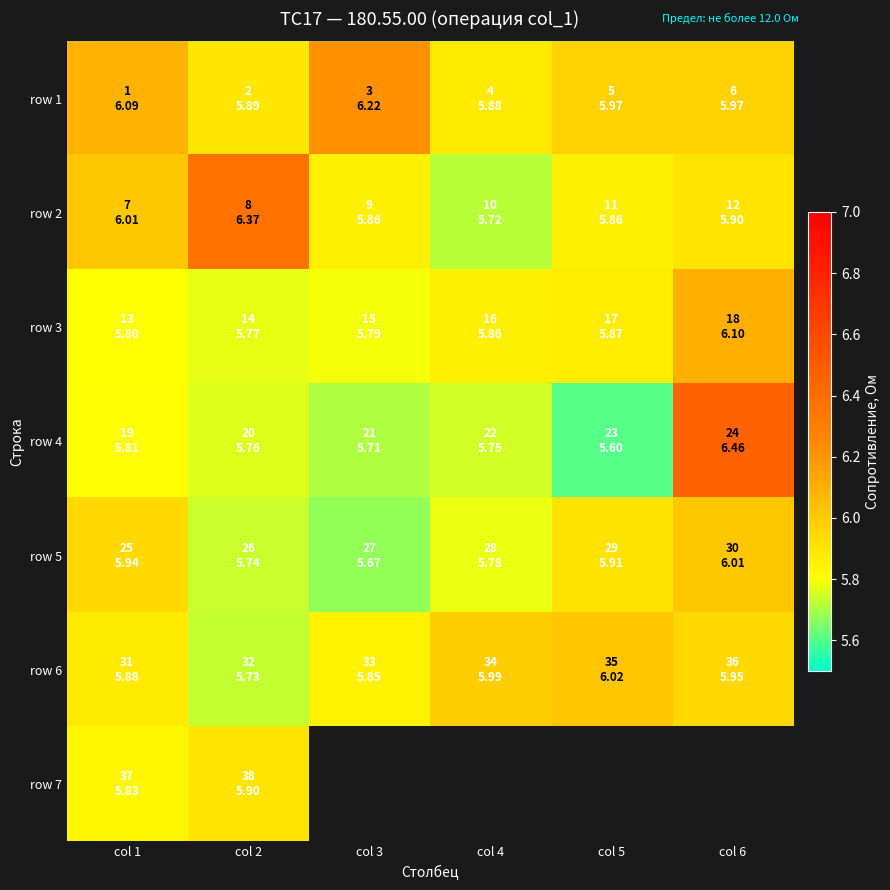

What is the difference between the second highest and minimum values in the row 1 series?

0.2